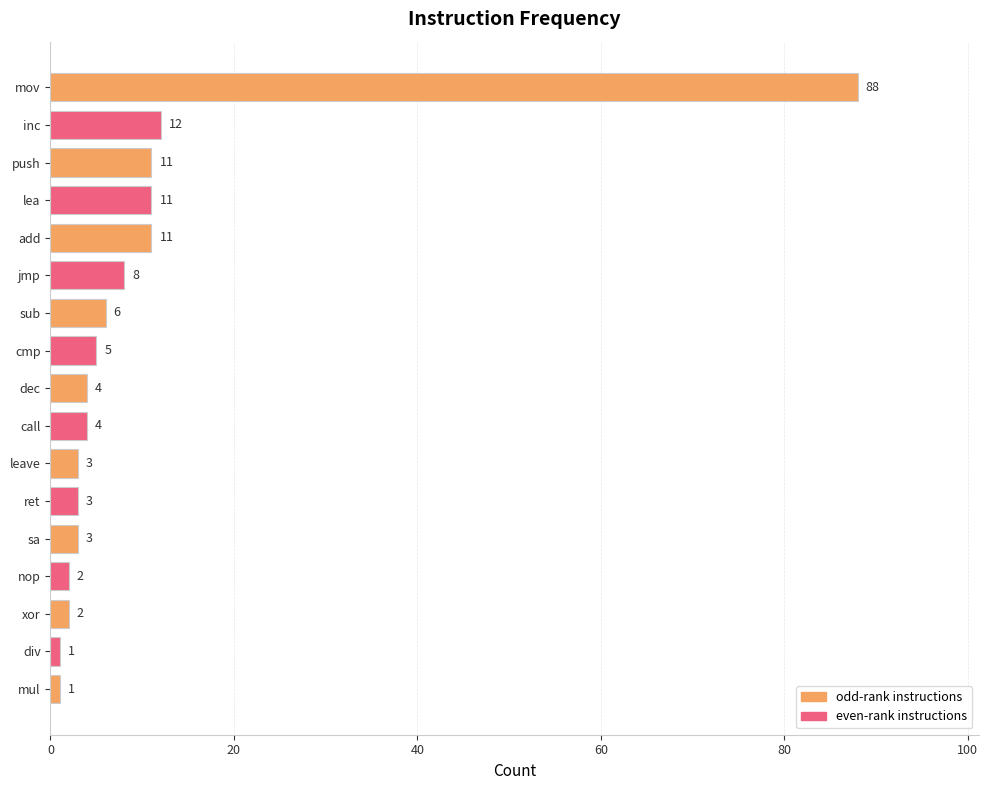

At which label is the value closest to 44?

inc